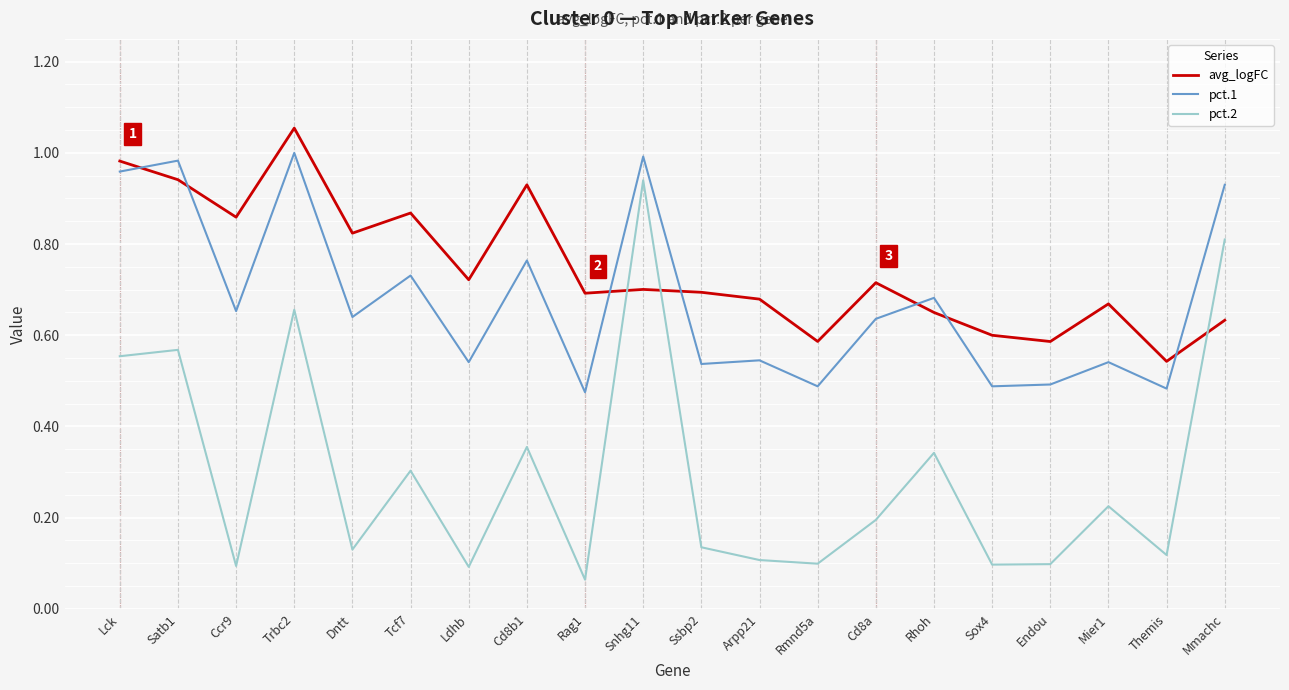

At which label does avg_logFC reach its minimum?

Themis